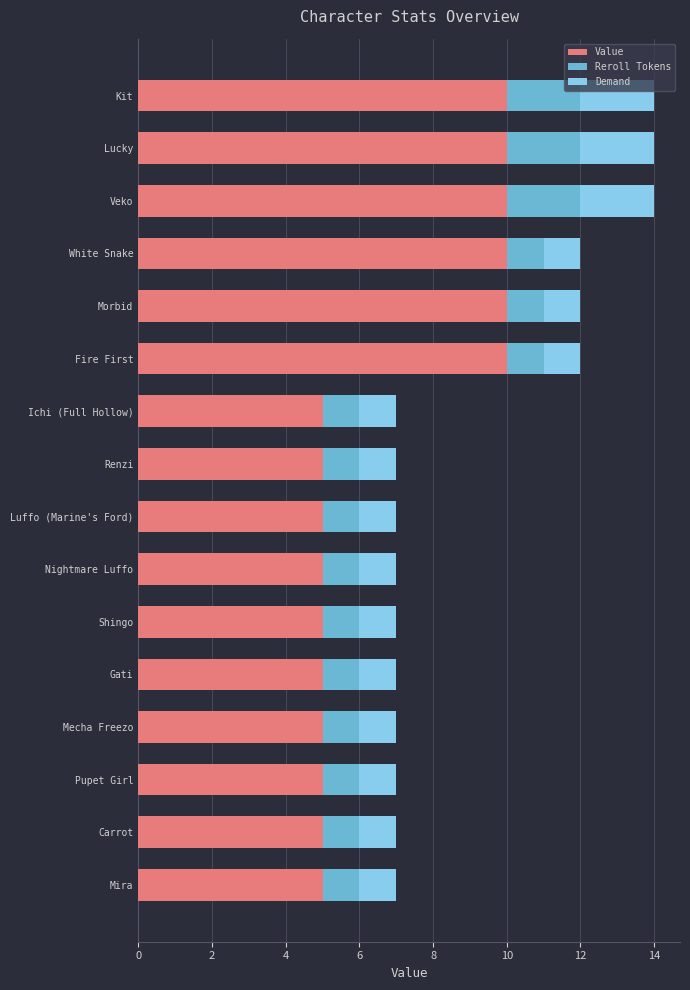

What are all the series names shown in the legend?

Value, Reroll Tokens, Demand